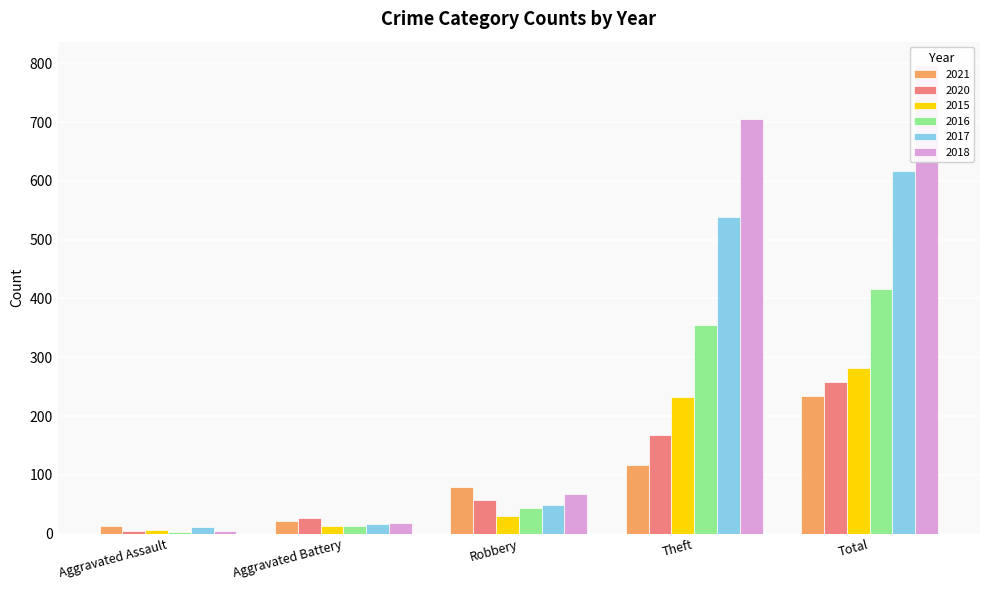

What is the label of the 1st bar from the left?

Aggravated Assault